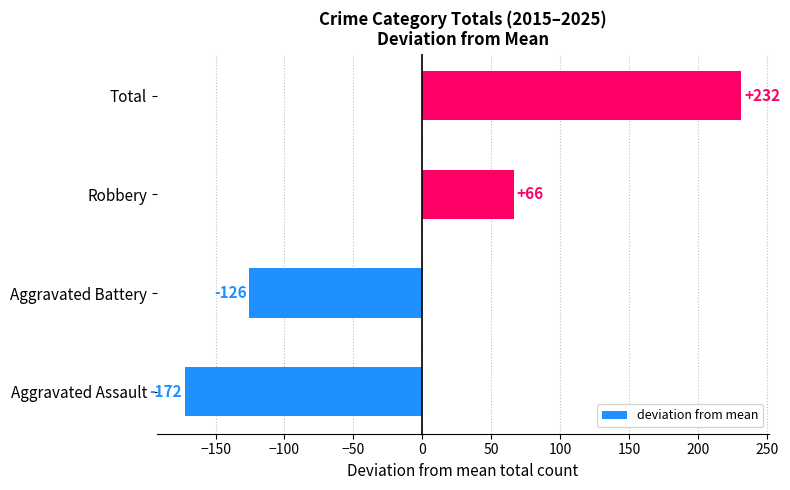

The chart shows a value of 66.5 at Robbery. True or false?

True